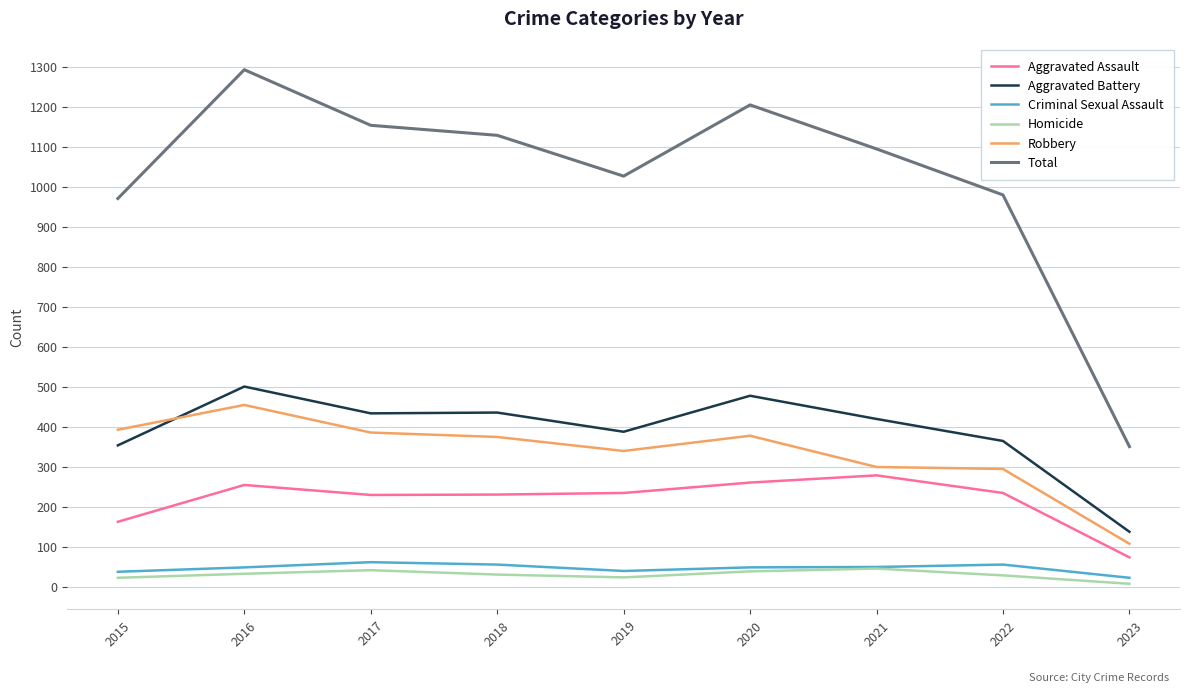

True or false: Robbery has a value of 378 at 2020.

True